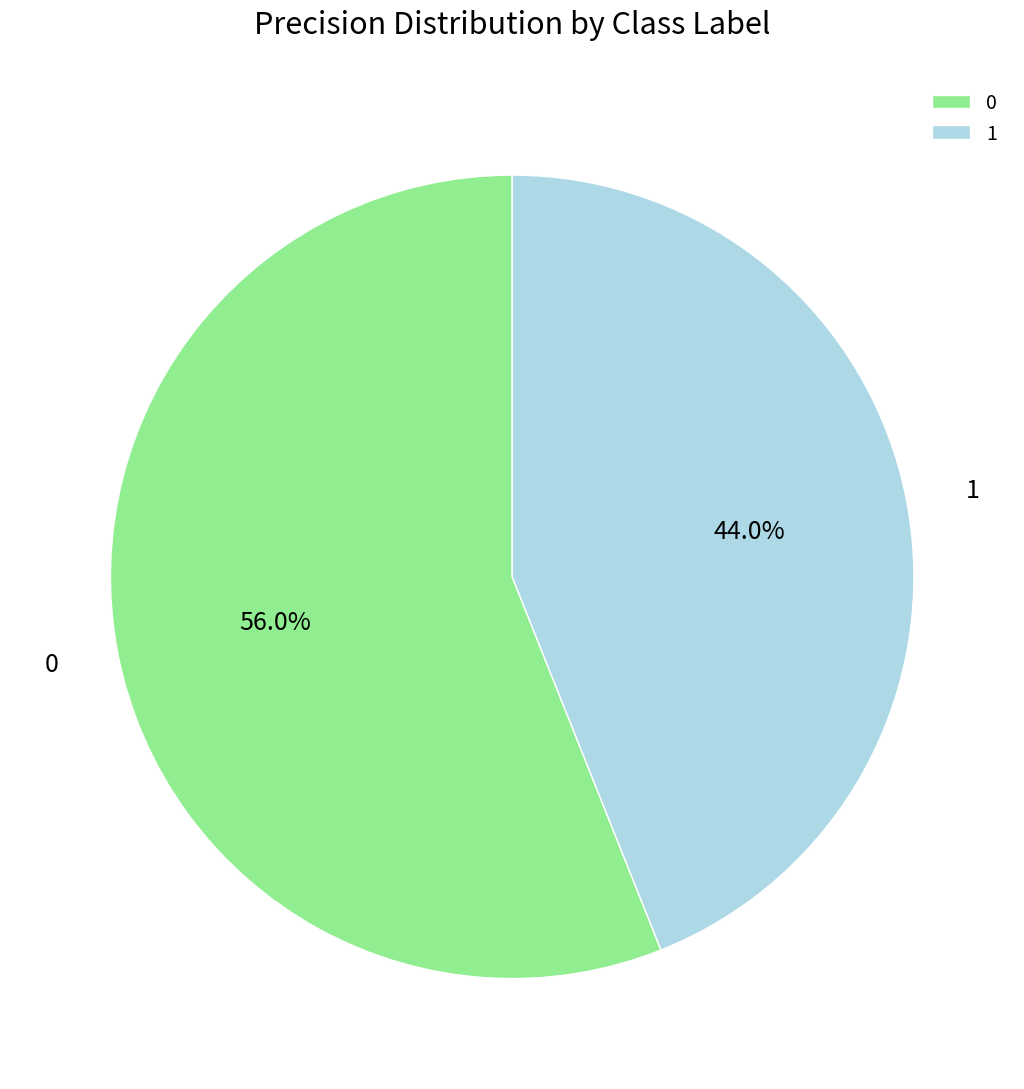

Is 1 the majority of the pie?

No